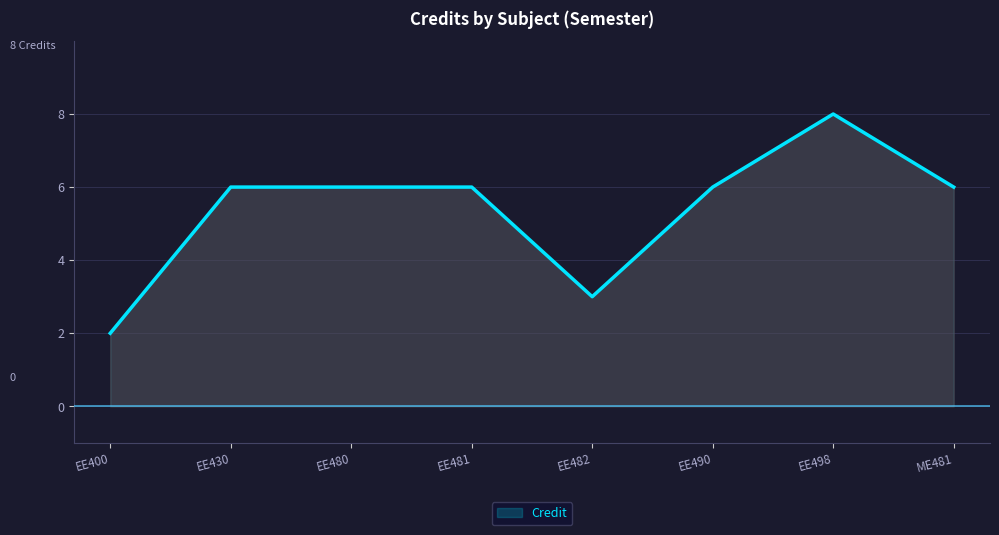

What position from the left is EE430?

2